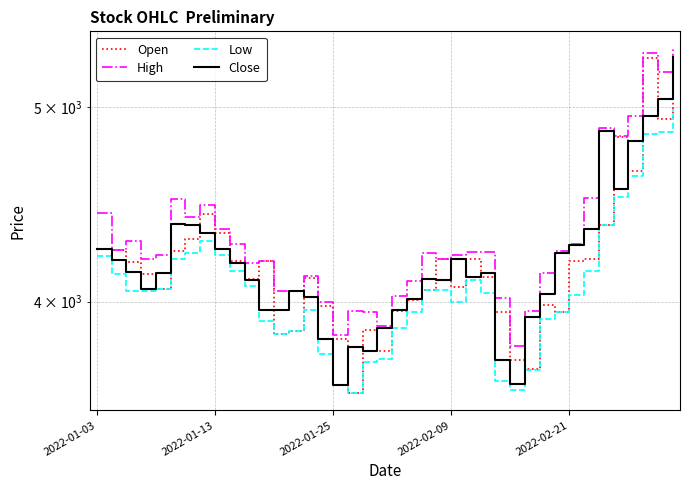

Is it true that Open equals 1982 at 21?

False